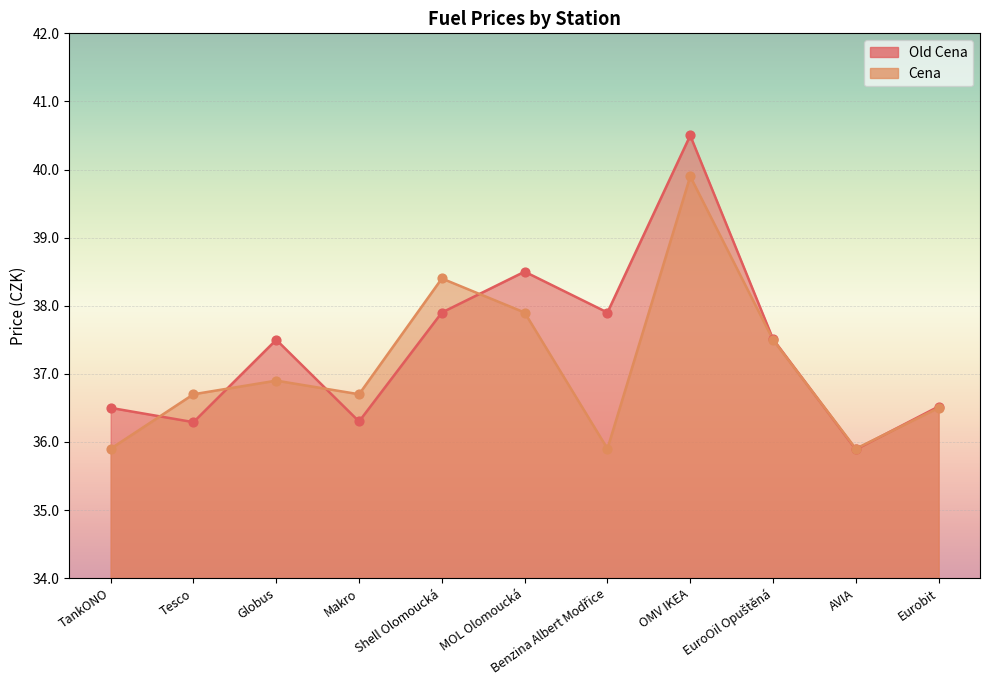

Which series contains the highest Y value?

Old Cena